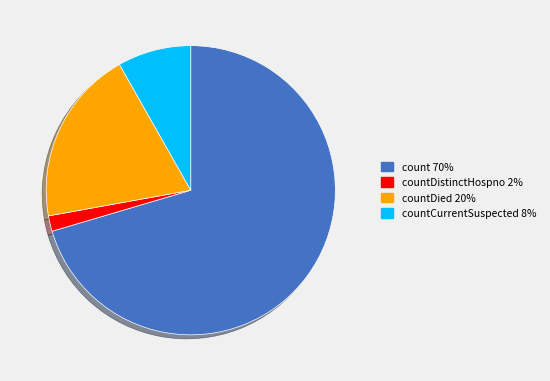

Between countCurrentSuspected 8% and count 70%, which is larger?

count 70%